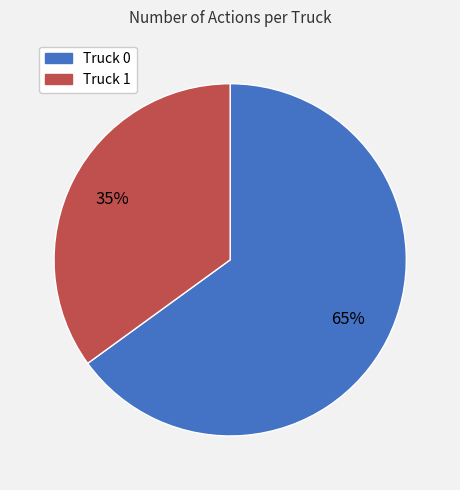

Between Truck 0 and Truck 1, which is larger?

Truck 0